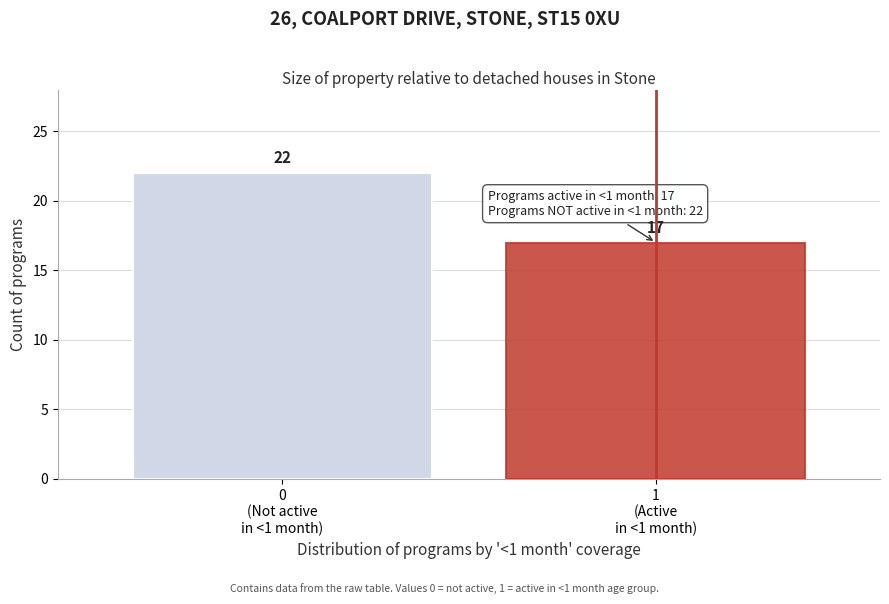

Reading left to right, transcribe all the data shown in this chart.

22	17